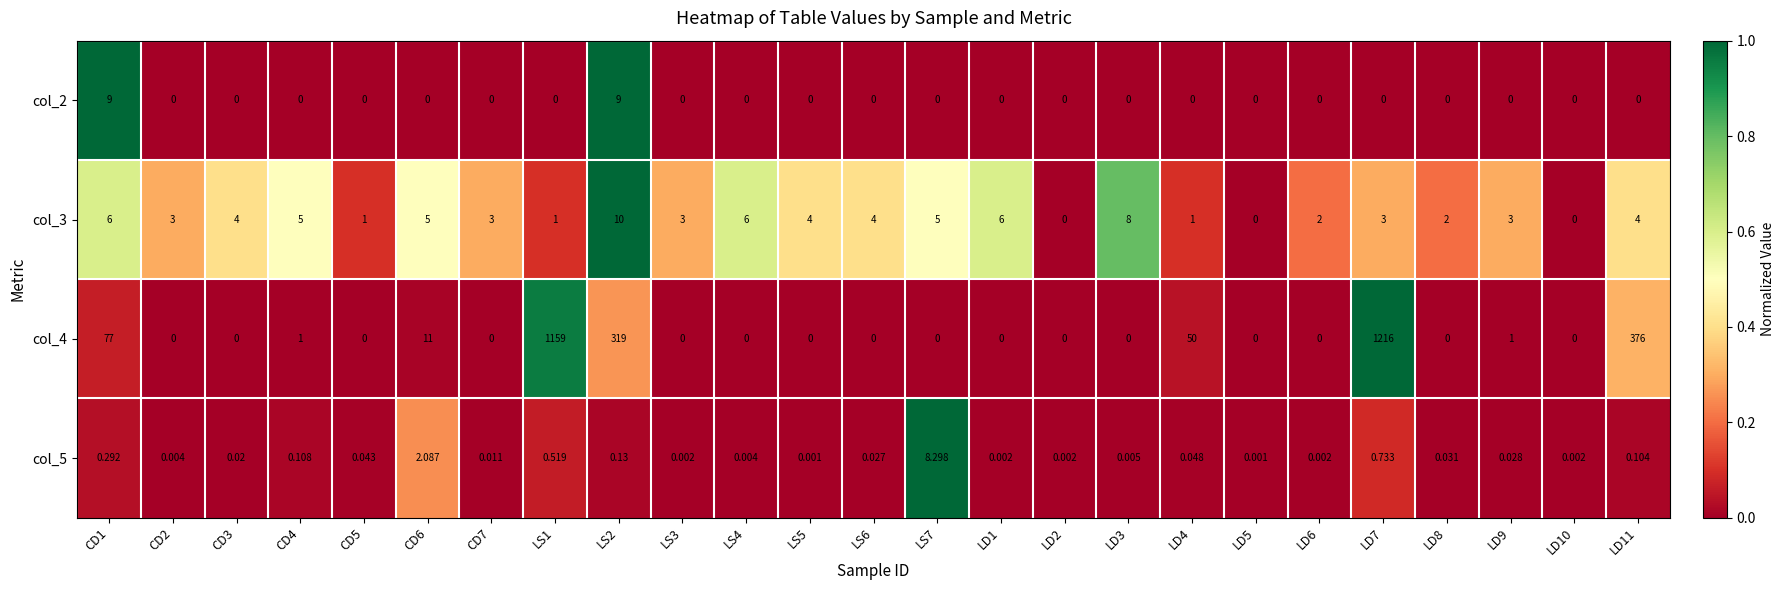

Is the value of col_2 at LD4 greater than the value of col_3 at LS1?

No